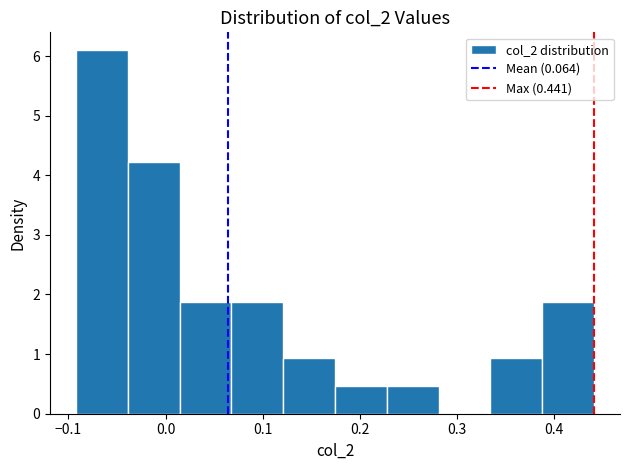

Which range on the x-axis has the tallest bar?

-0.09 to -0.04